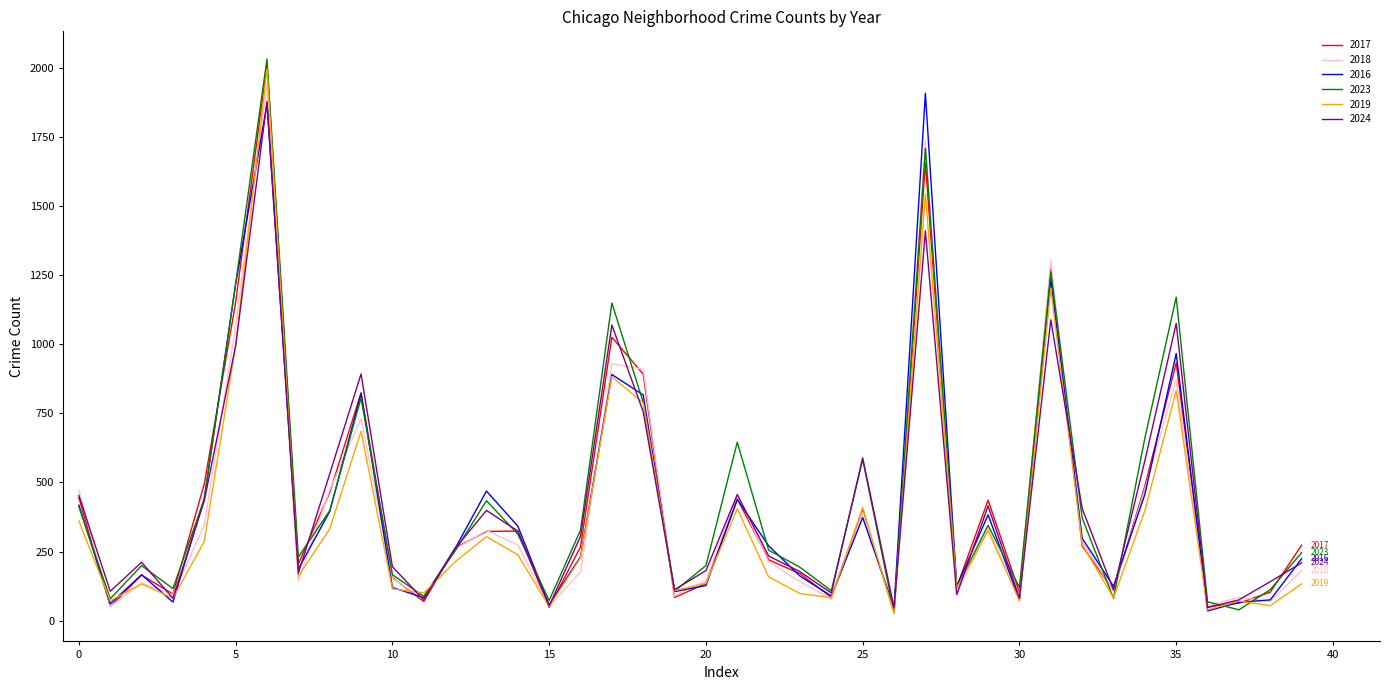

Which series has the widest spread of values?

2023